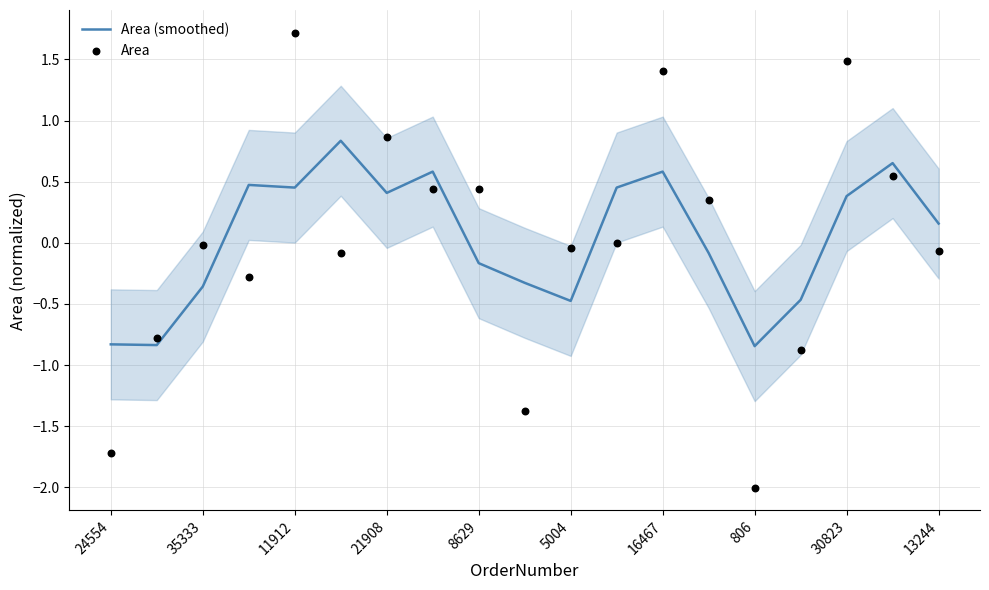

Which series reaches the minimum Y coordinate?

Area